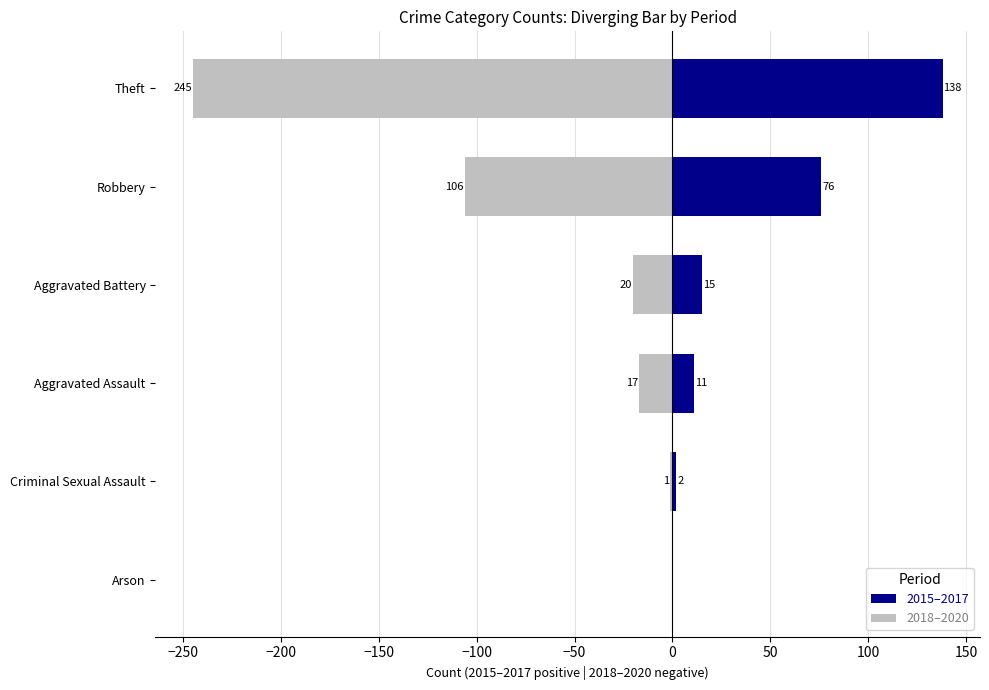

How many values in 2015–2017 are above zero?

5